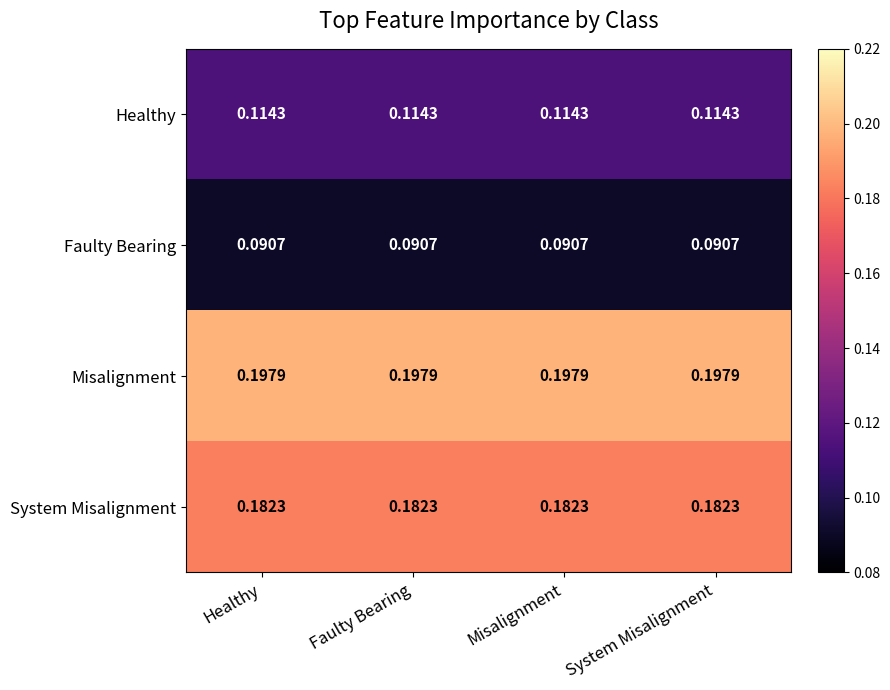

Which series has the largest total across all categories?

Misalignment